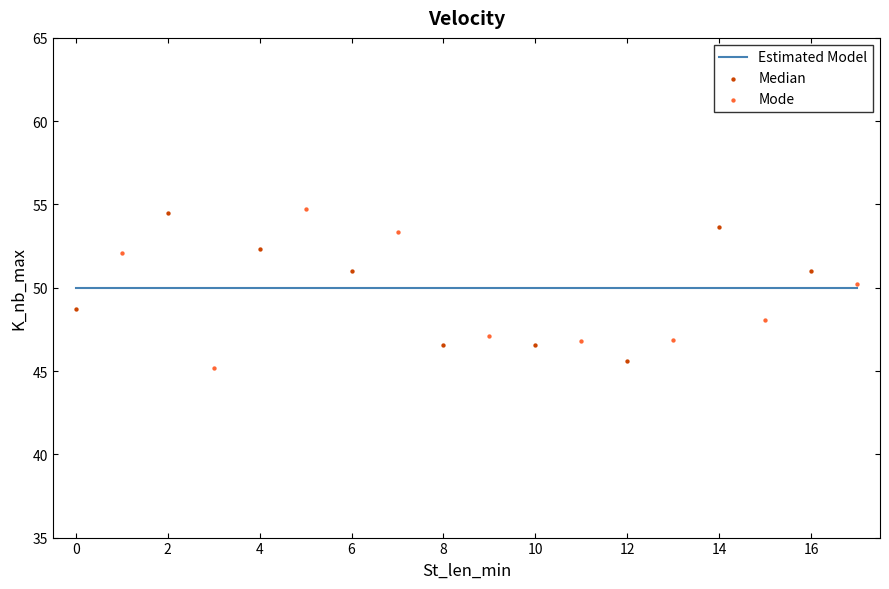

Which series reaches the minimum Y coordinate?

Mode